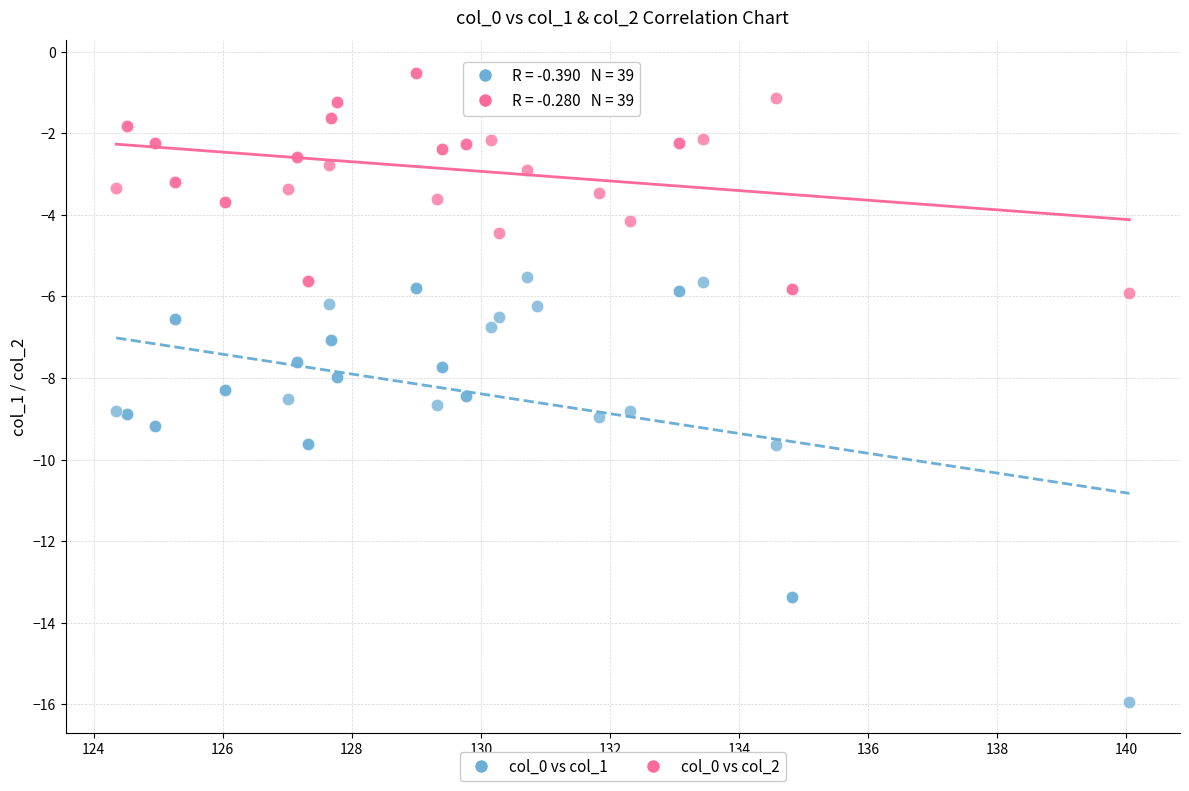

What is the X range (max minus min) for the scatter plot?

15.7